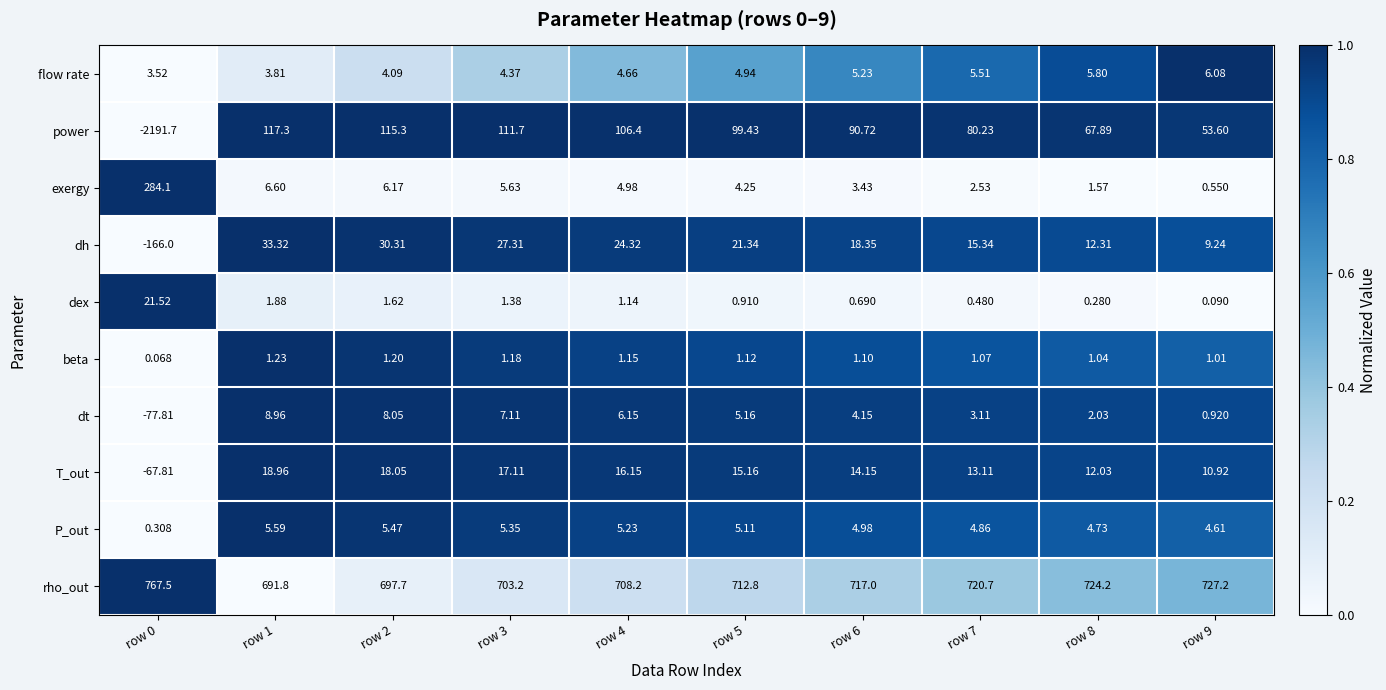

Rank the series by their maximum value, from highest to lowest.

rho_out, exergy, power, dh, dex, T_out, dt, flow rate, P_out, beta